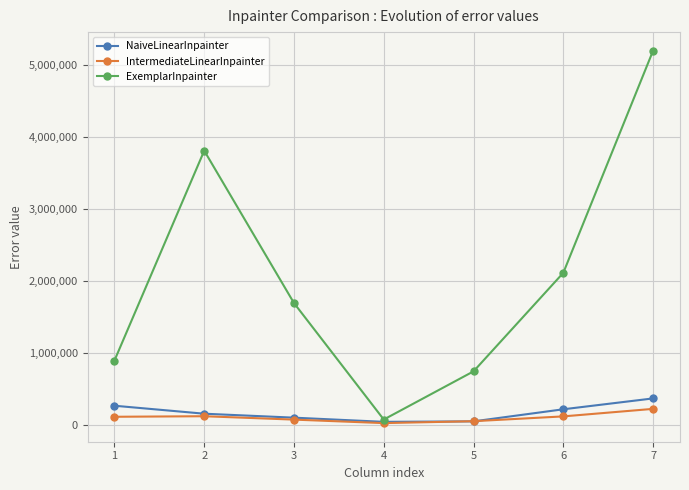

The value of ExemplarInpainter at 2 is 6289270. True or false?

False